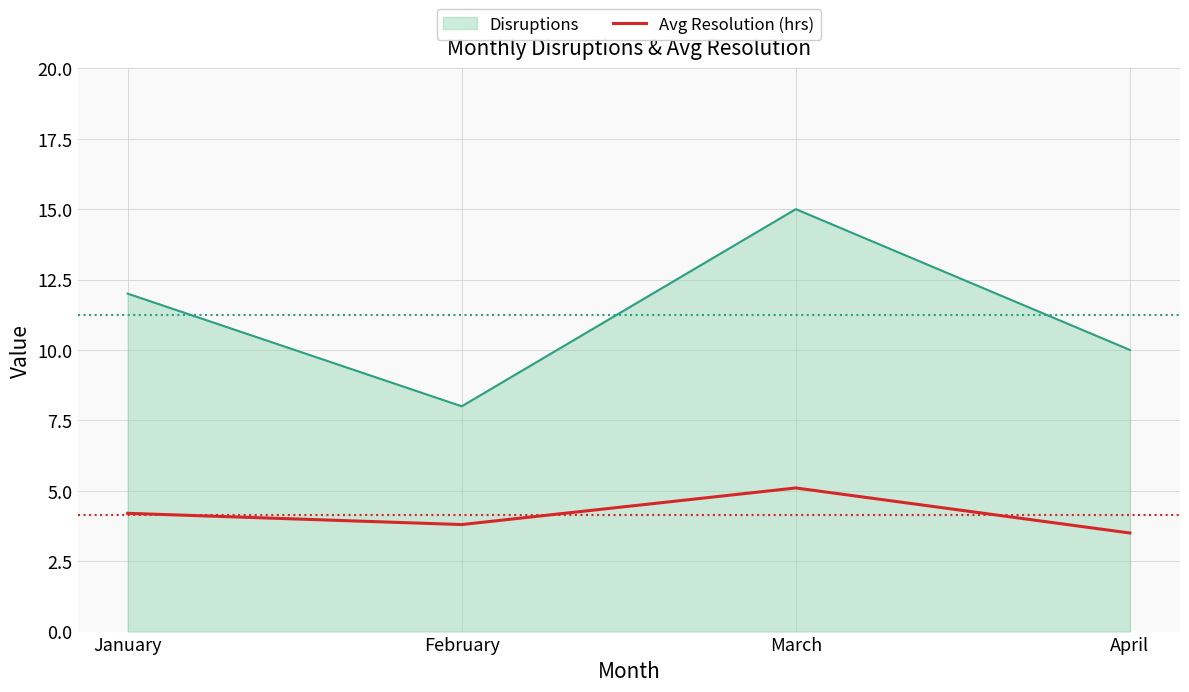

Is the value of Disruptions at April greater than the value of Avg Resolution (hrs) at March?

Yes